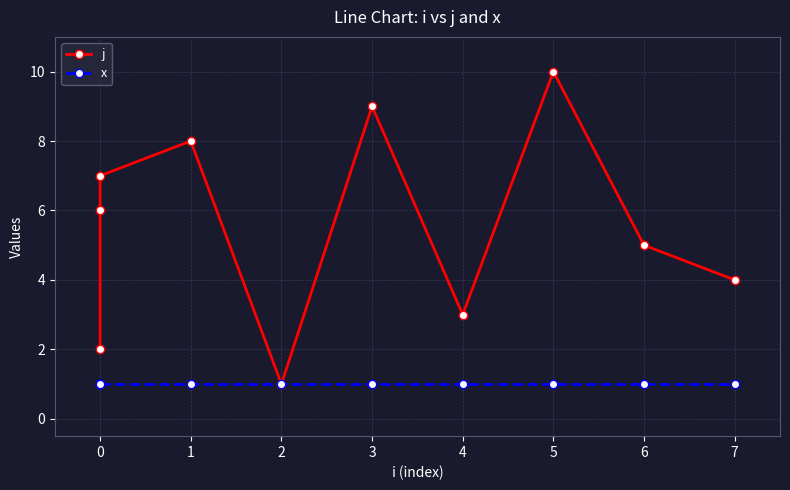

At 7, list the series in order from largest to smallest.

j, x